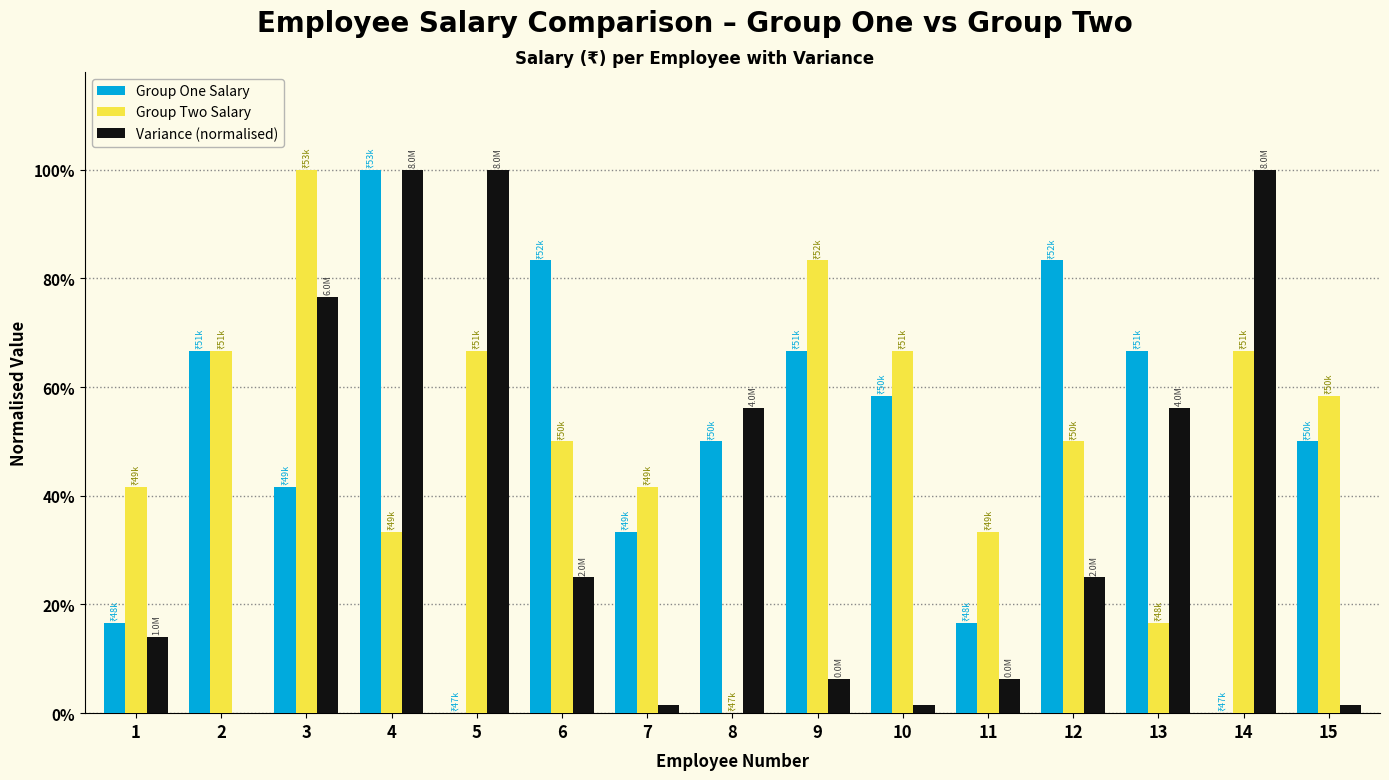

Does the chart contain stacked bars?

No